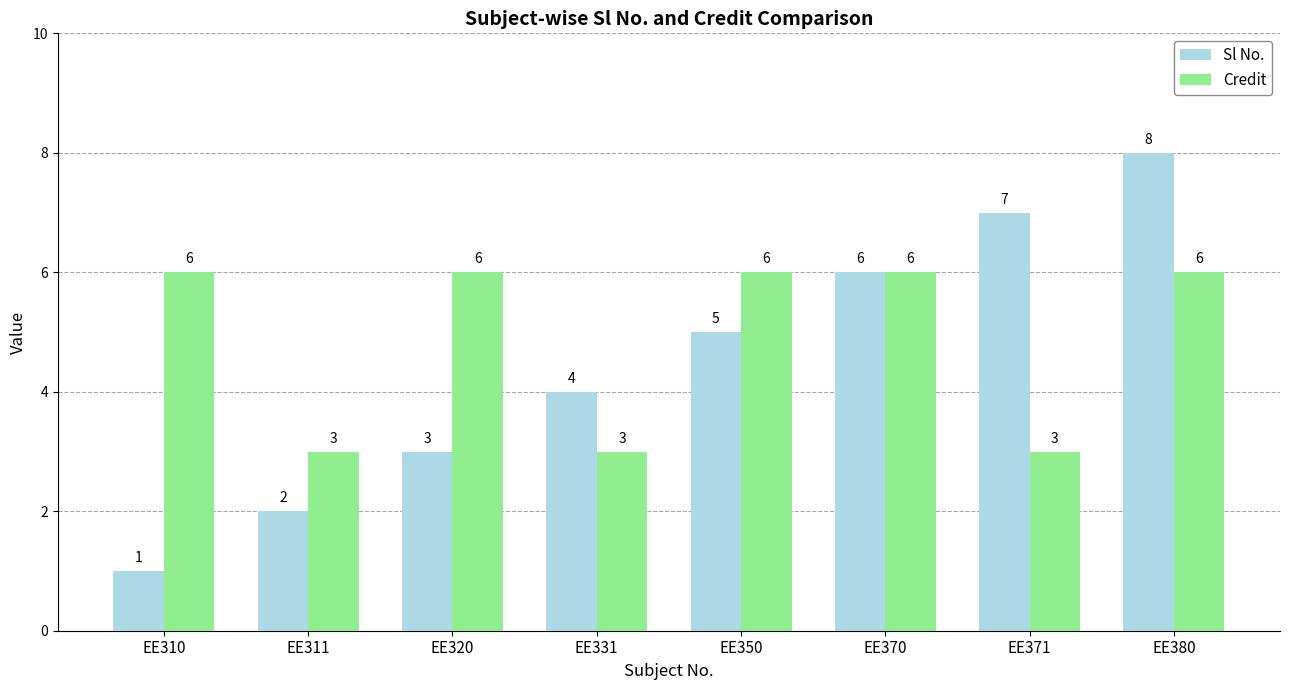

What is the maximum value shown in the chart?

8